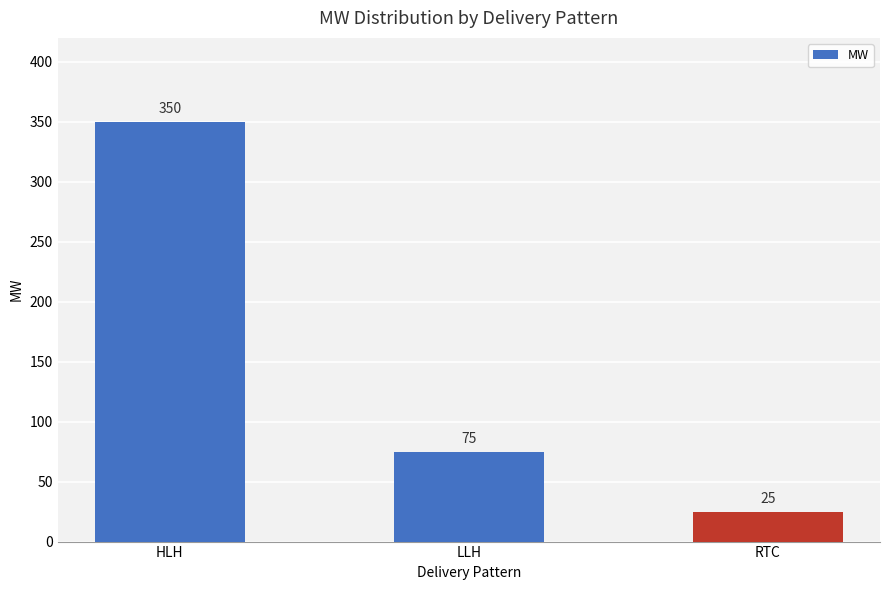

At which category does the chart reach its minimum across all series?

RTC